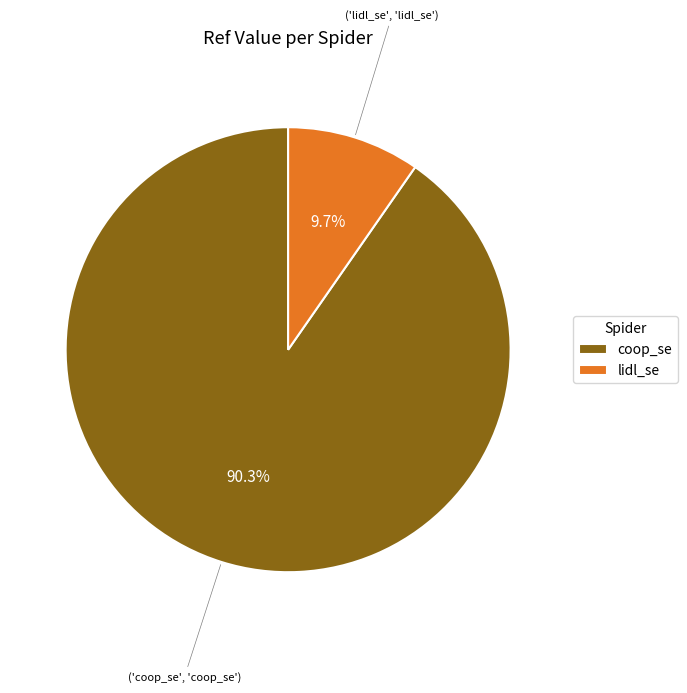

The lidl_se slice represents 10% of the pie. True or false?

True